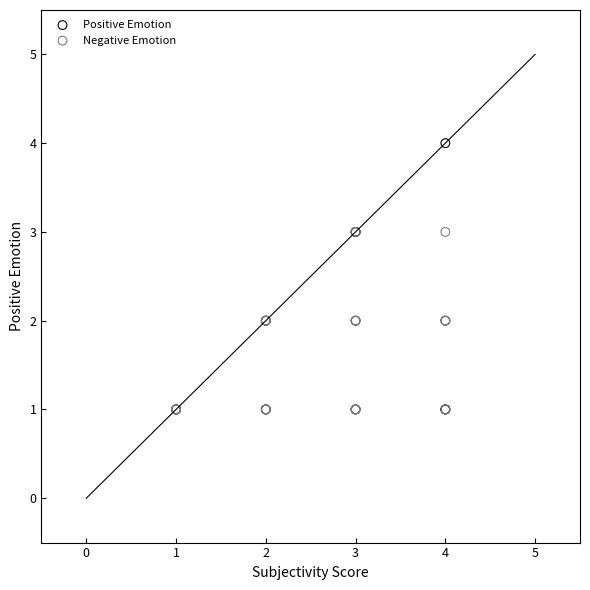

Which series contains the highest Y value?

Positive Emotion